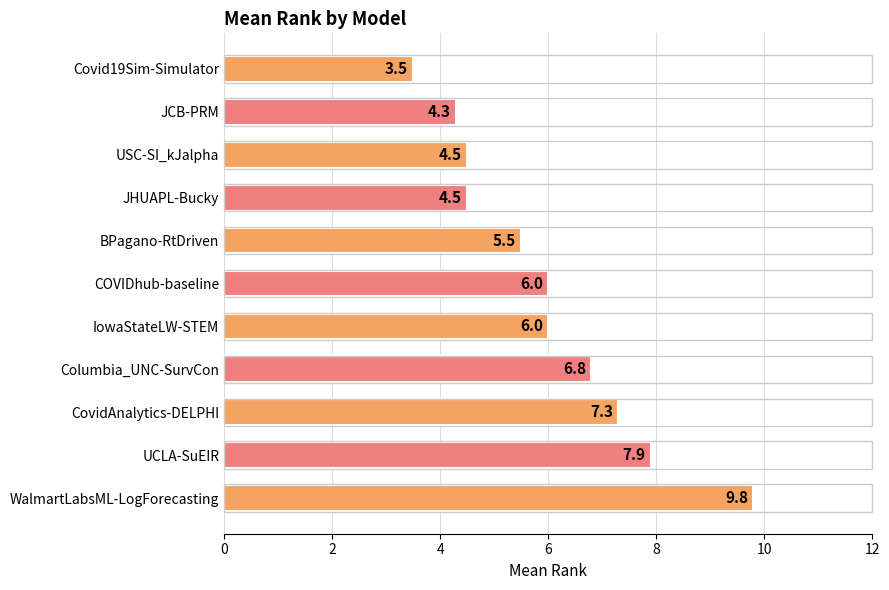

What is the difference between the second highest and second lowest values?

3.6